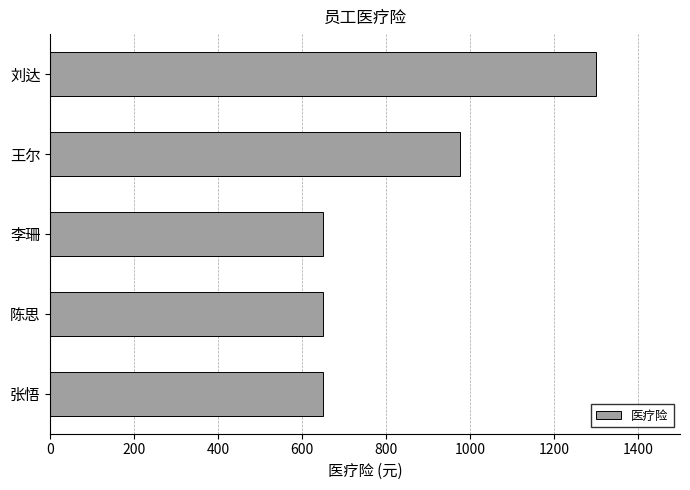

The value at 张悟 is 944.3. True or false?

False